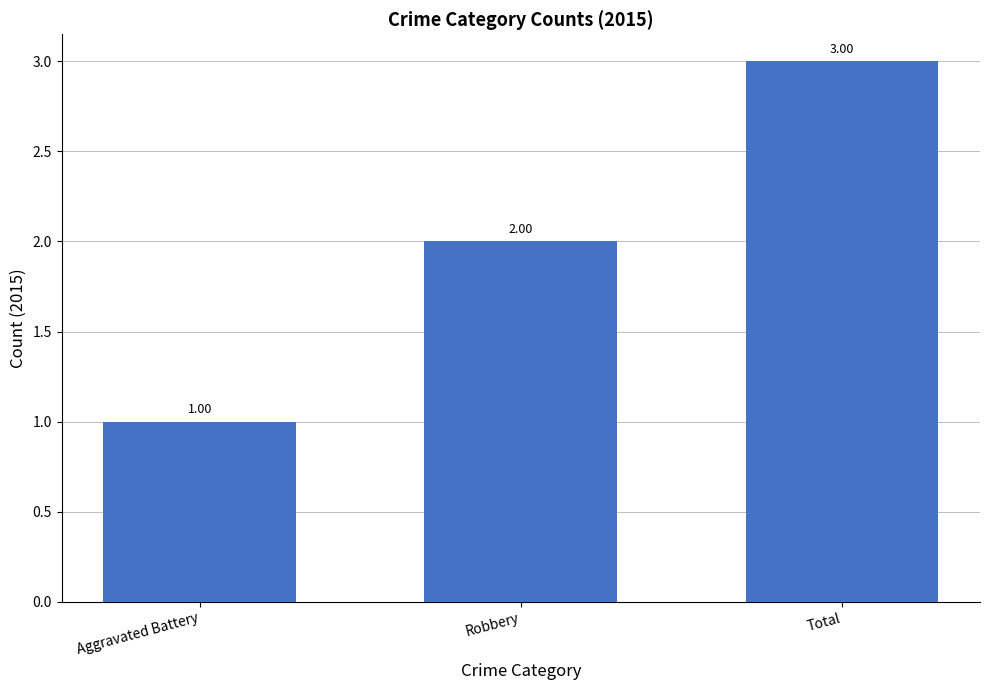

Rank the categories by value from highest to lowest.

Total, Robbery, Aggravated Battery